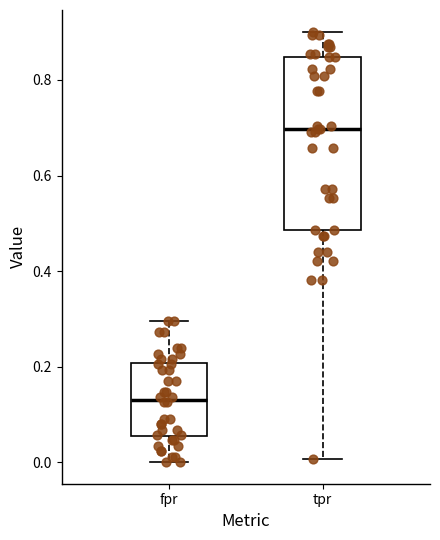

Which box's median line is the highest?

tpr